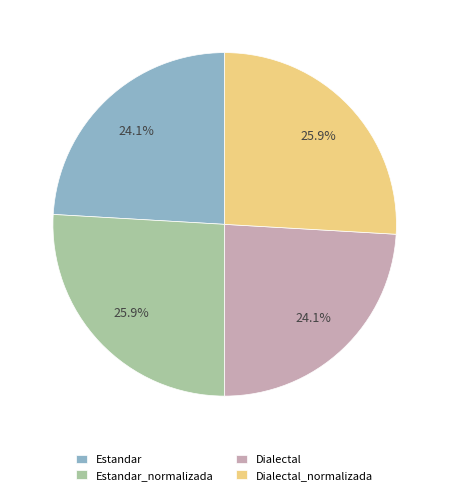

How many segments does this pie chart have?

4